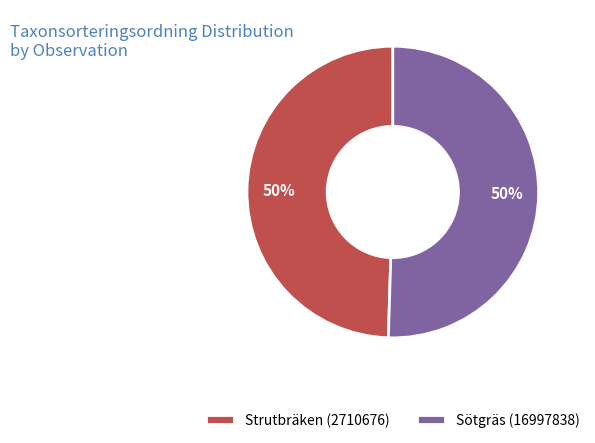

To the nearest percent, what is the average slice percentage?

50%